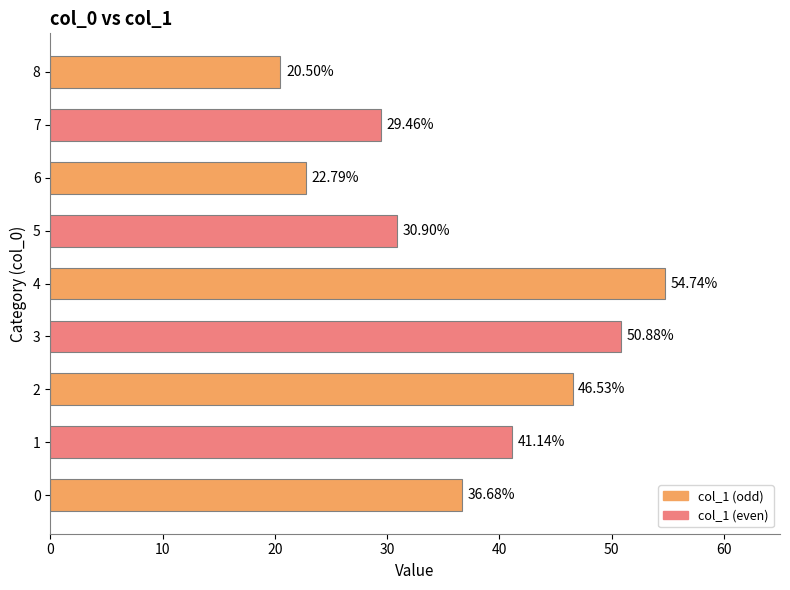

What is the sum of the values at 6 and 4?

77.5